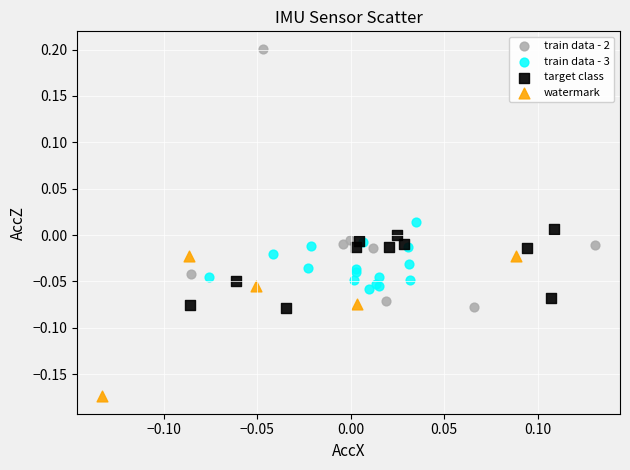

Which series reaches the minimum Y coordinate?

watermark